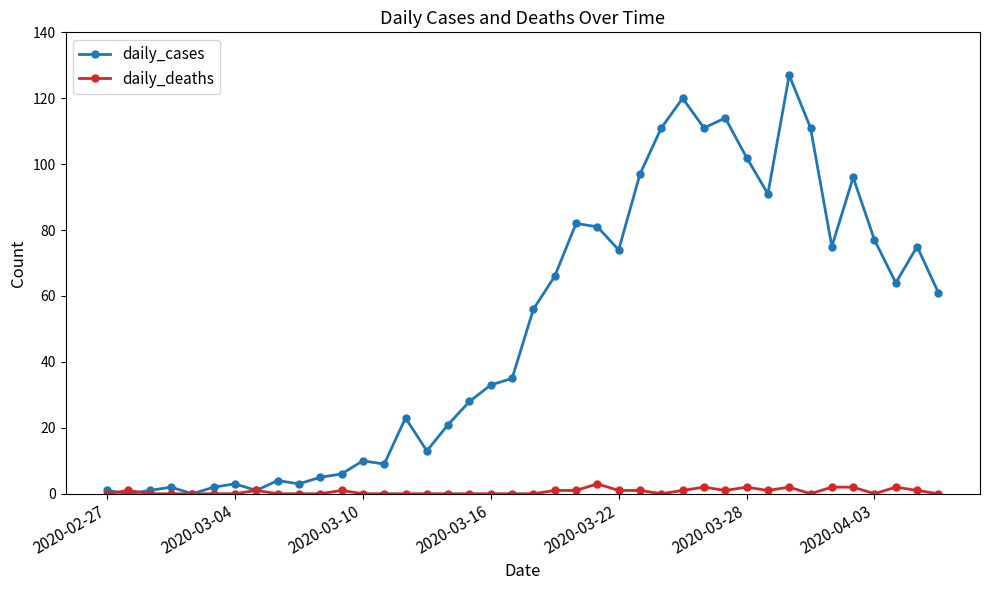

What is the maximum value shown in the chart?

127